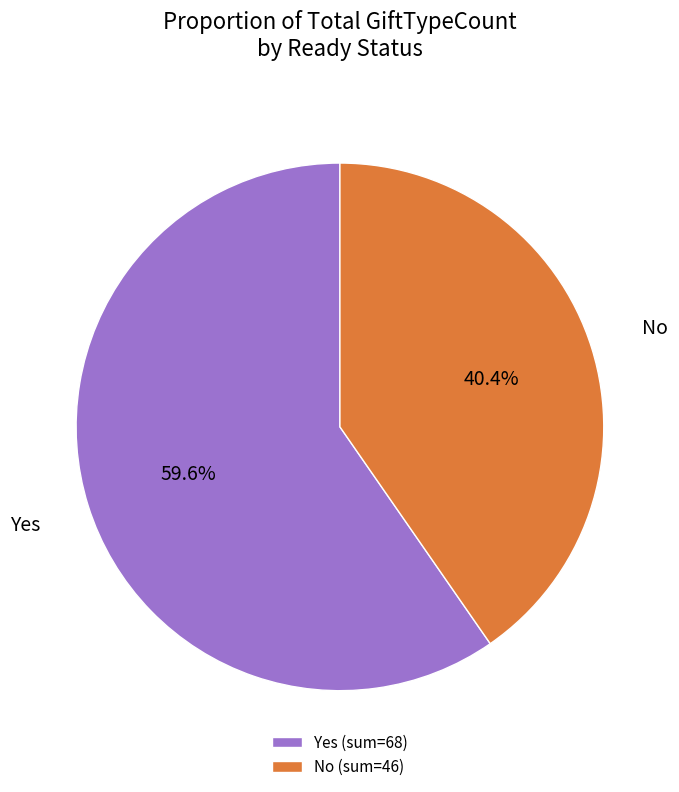

Do No (sum=46) and Yes (sum=68) together represent more than half of the pie?

Yes